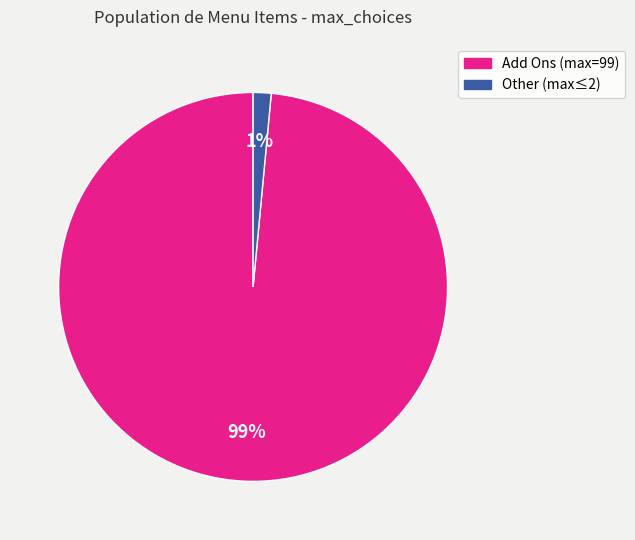

Is there a majority slice in this chart?

Yes